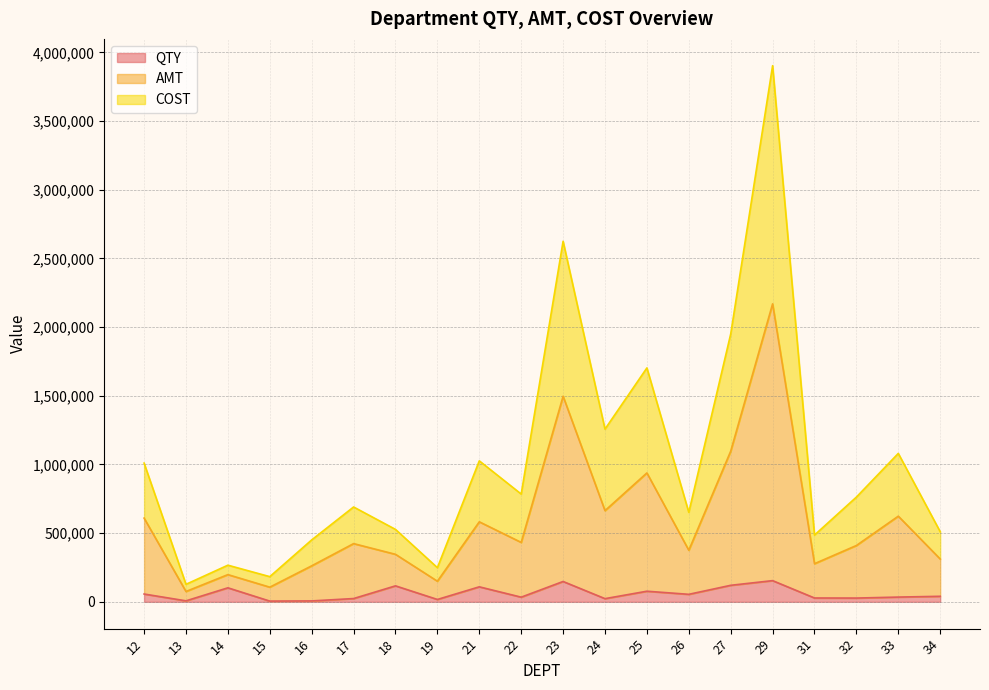

Which series has the widest spread of values?

AMT